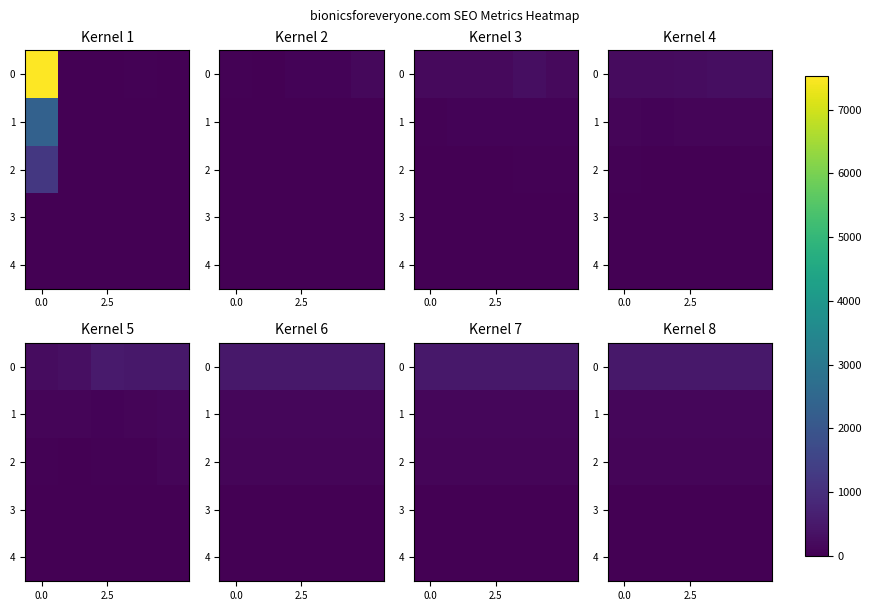

What is the difference between the highest and lowest values at 4?

483